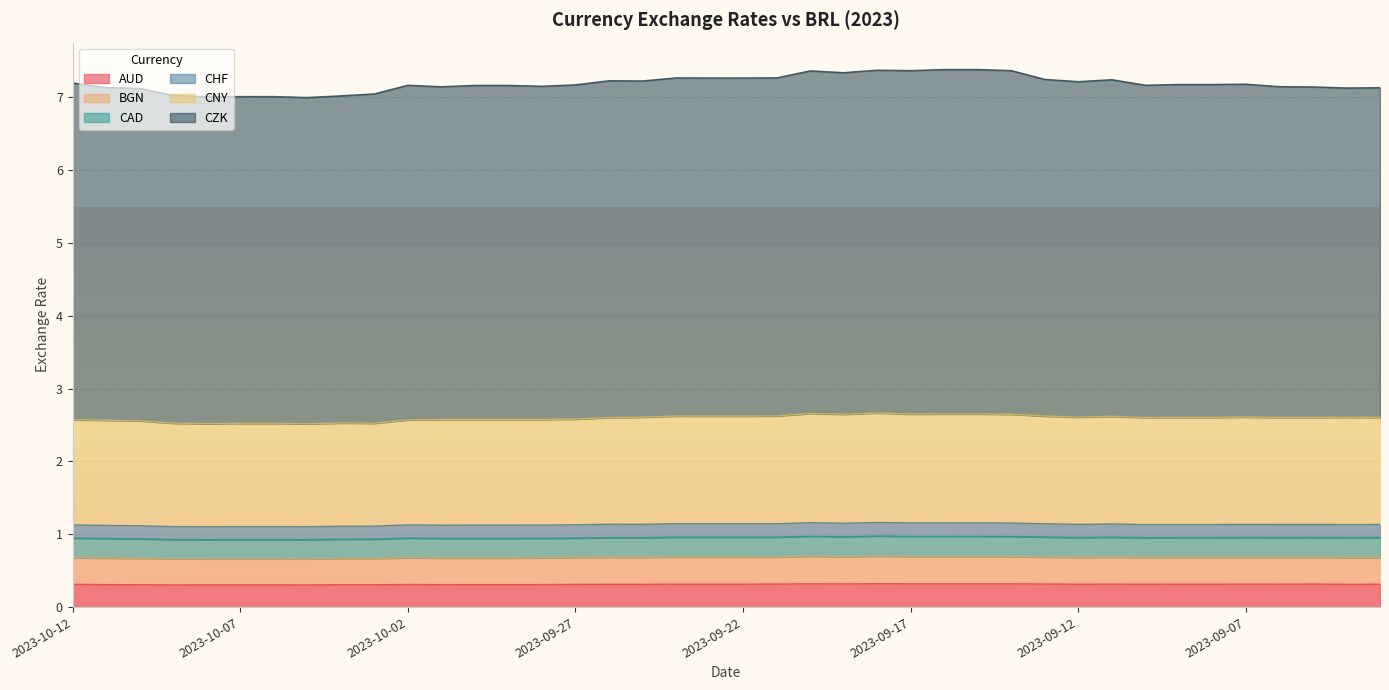

True or false: CZK has a value of 7.2 at 2023-09-26.

True